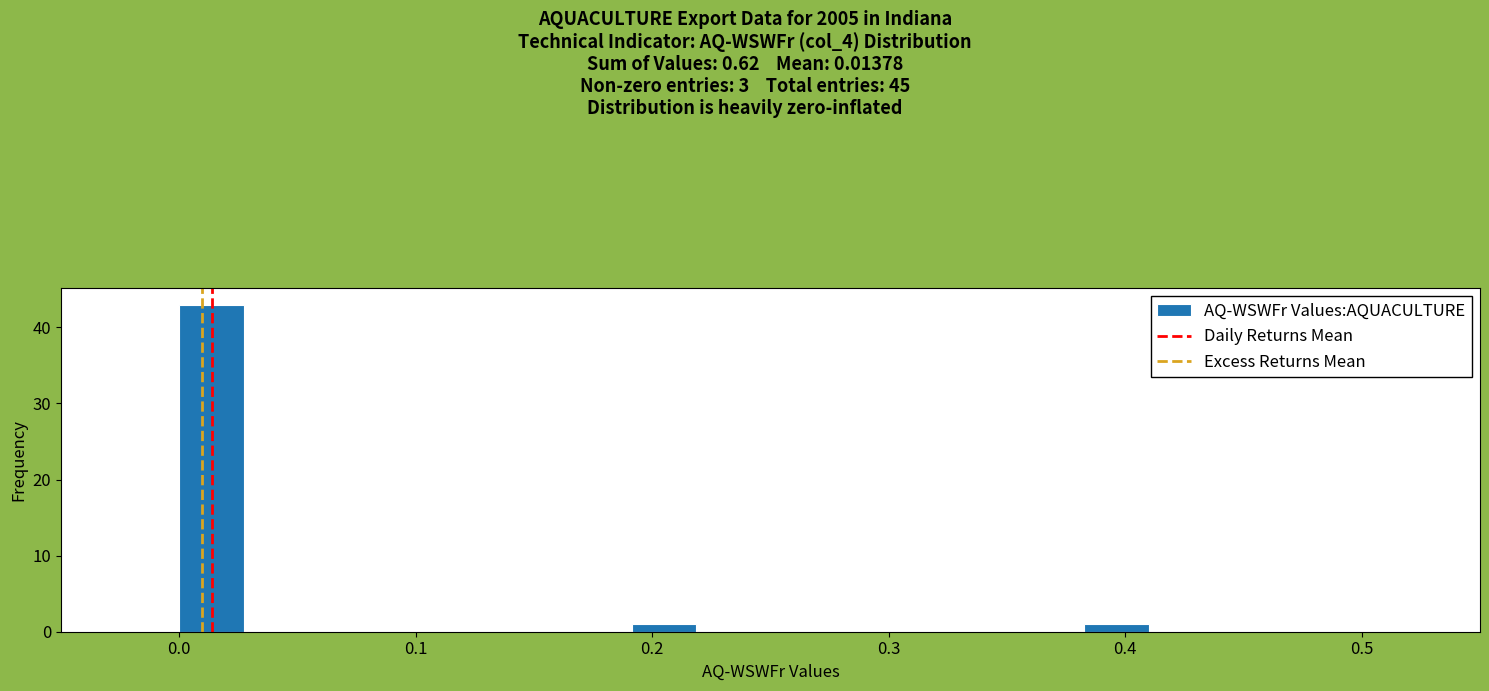

Around what value on the x-axis is the tallest bar? Give the approximate position of its centre, as read against the axis.

0.01